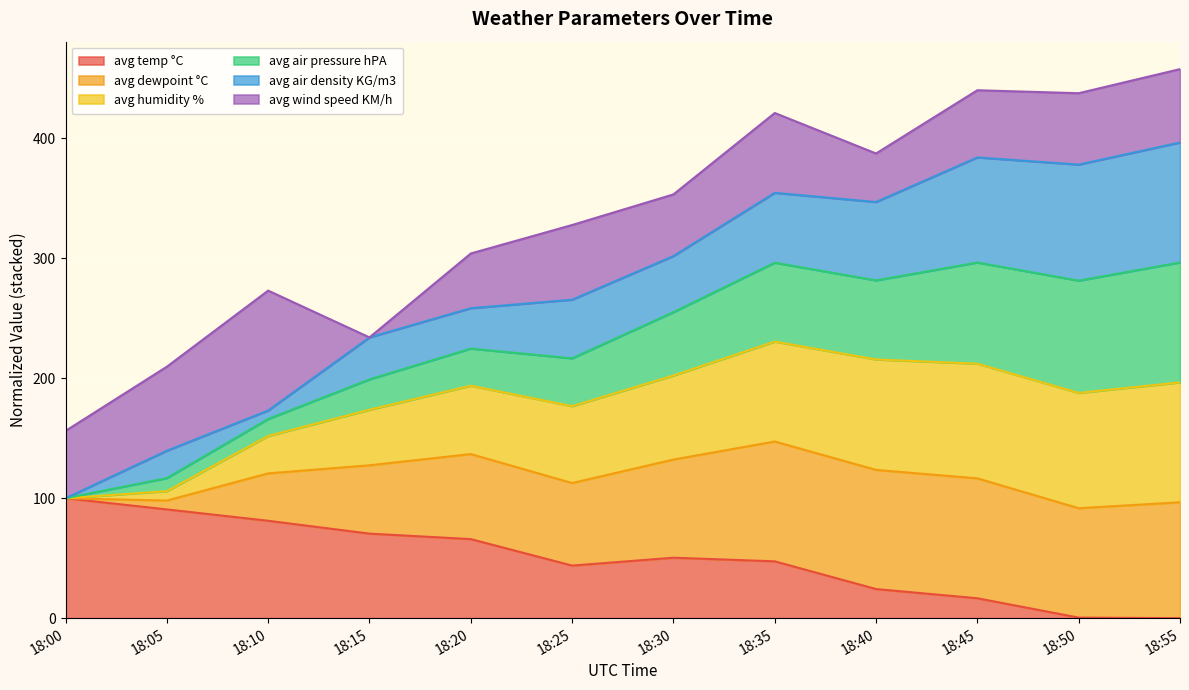

What is the maximum value for avg temp °C?

100.0